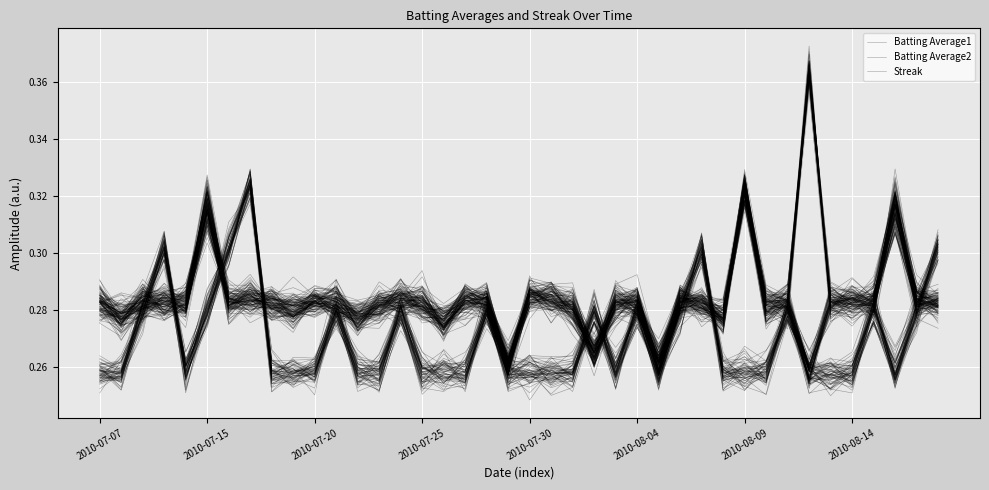

Where is the first local minimum for Batting Average2?

2010-07-15